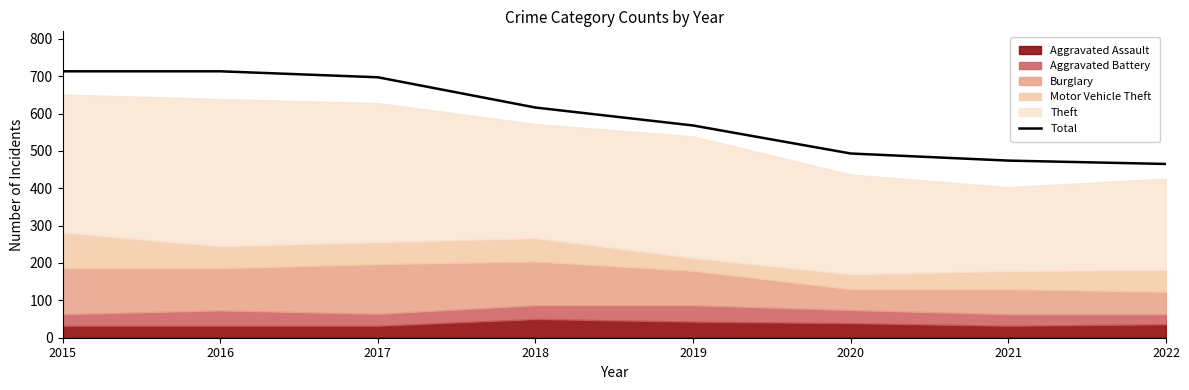

Which category has the lowest value across all series?

2022